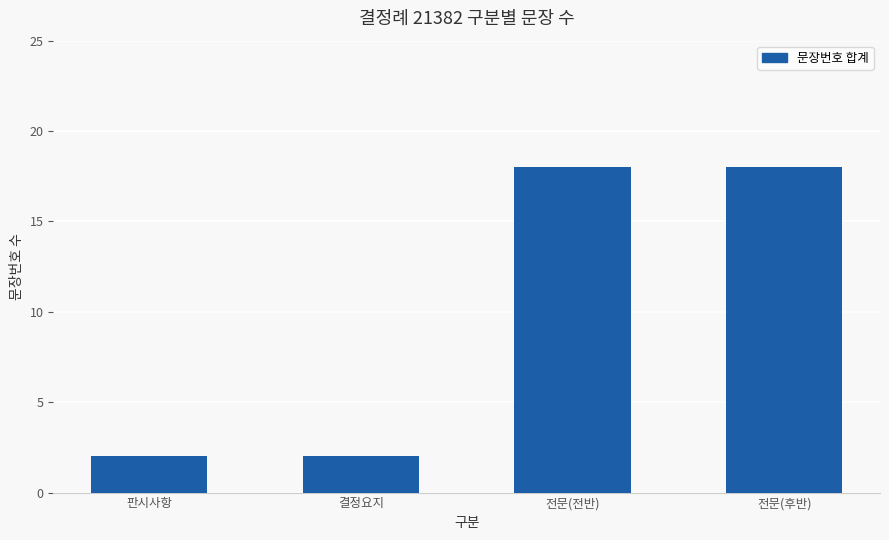

What is the greatest value displayed?

18